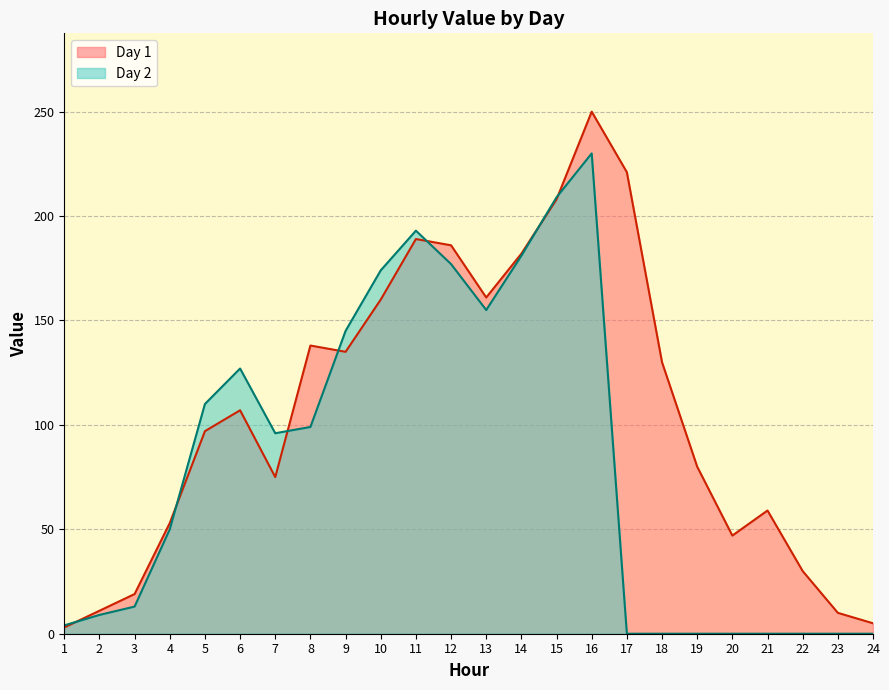

How many lines are shown in the chart?

2